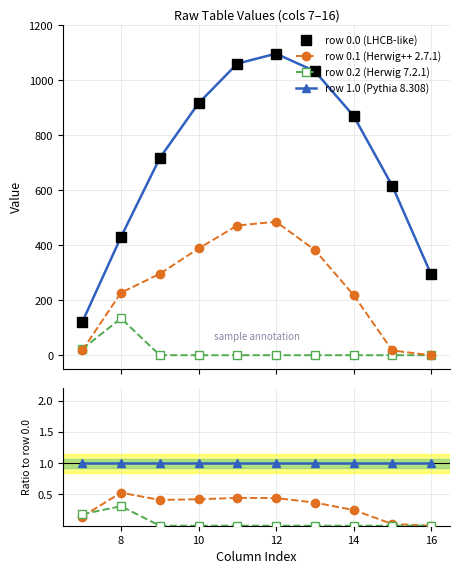

Which label corresponds to the largest value in the chart?

12